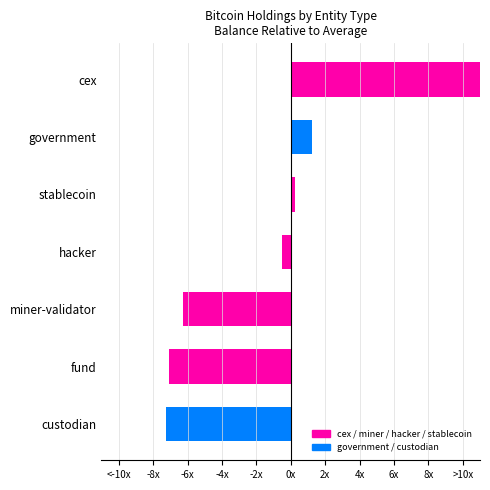

What is the approximate value at stablecoin?

0.3